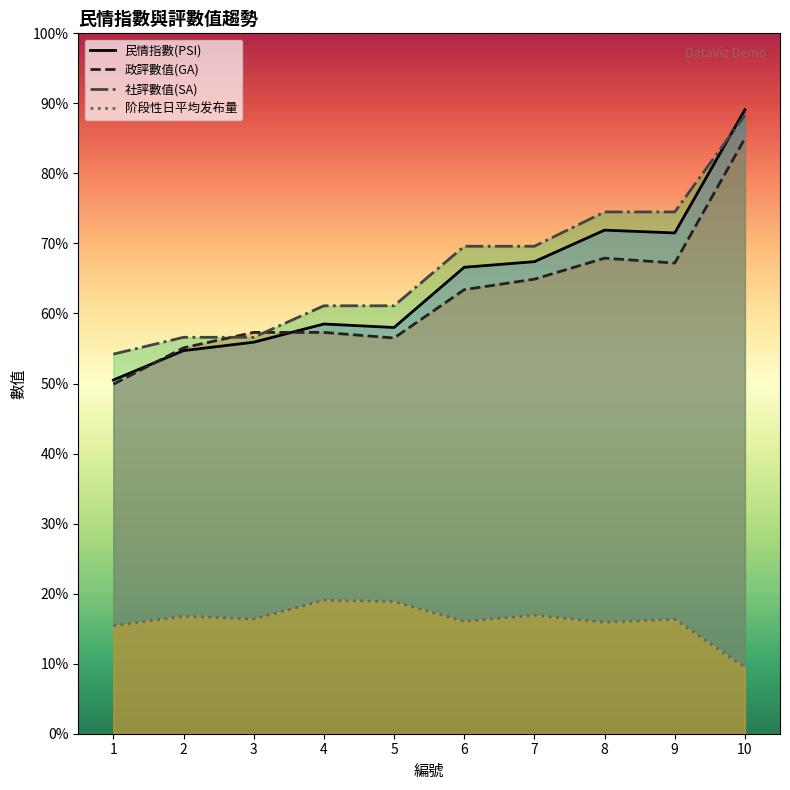

At which label is 阶段性日平均发布量 closest to 14?

1